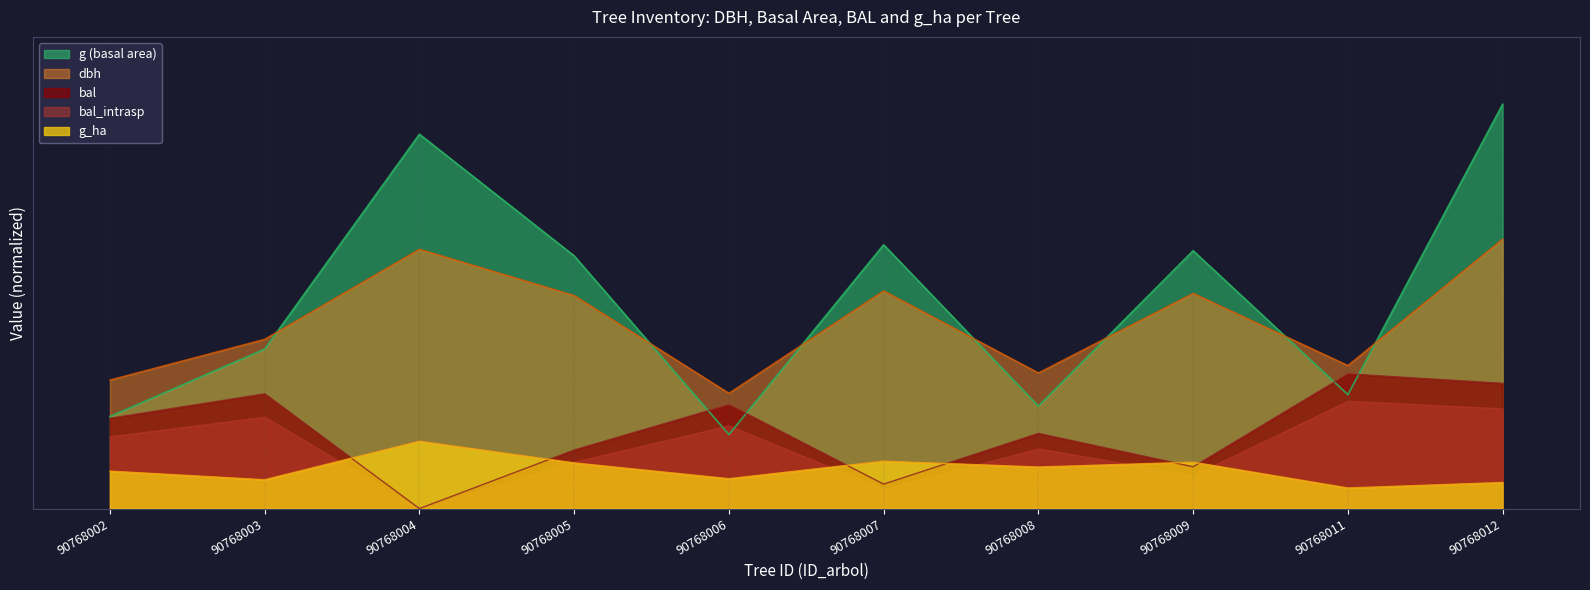

True or false: g has more than 1 interior local peaks.

True